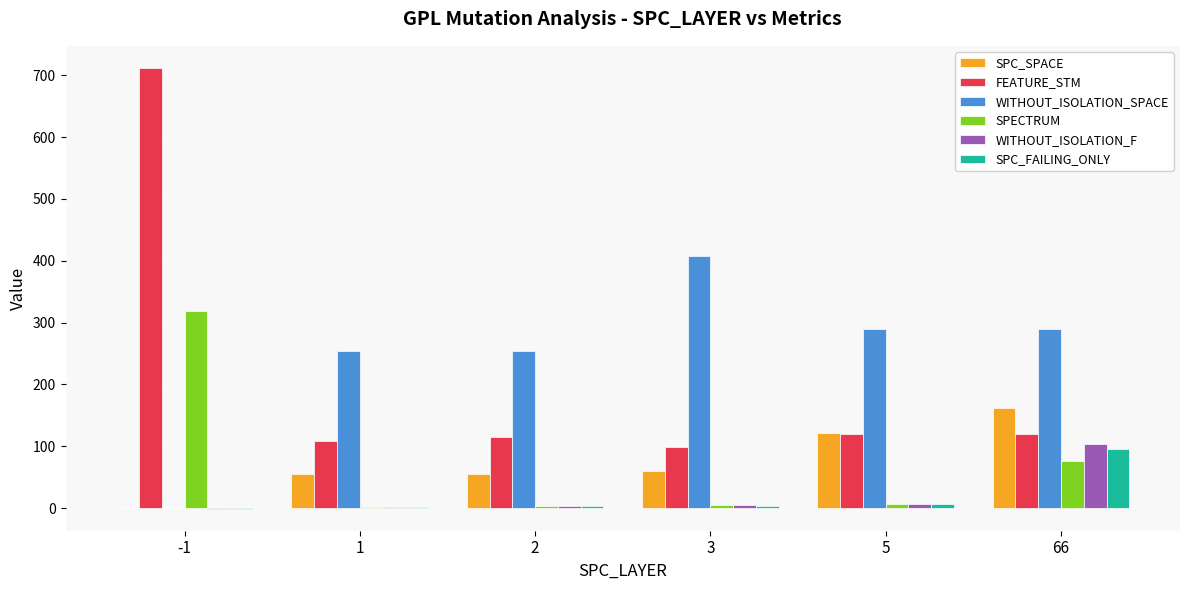

Is the value of FEATURE_STM at 66 greater than the value of WITHOUT_ISOLATION_SPACE at 1?

No